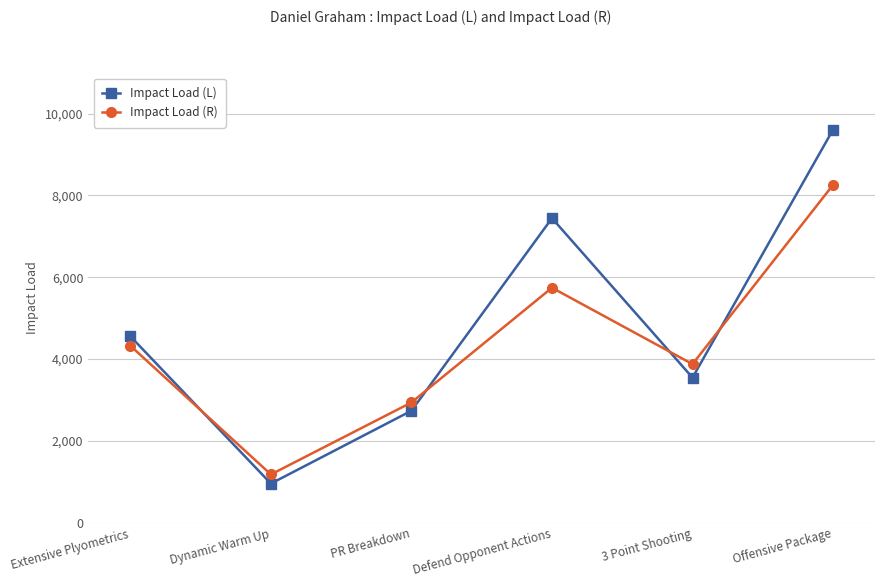

What is the label of the 2nd point from the left?

Dynamic Warm Up